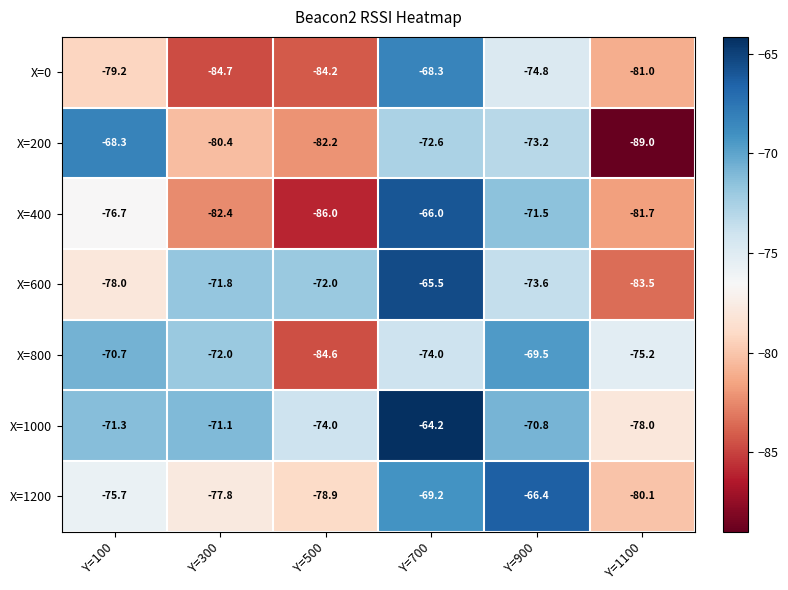

How many data points does each series have?

6